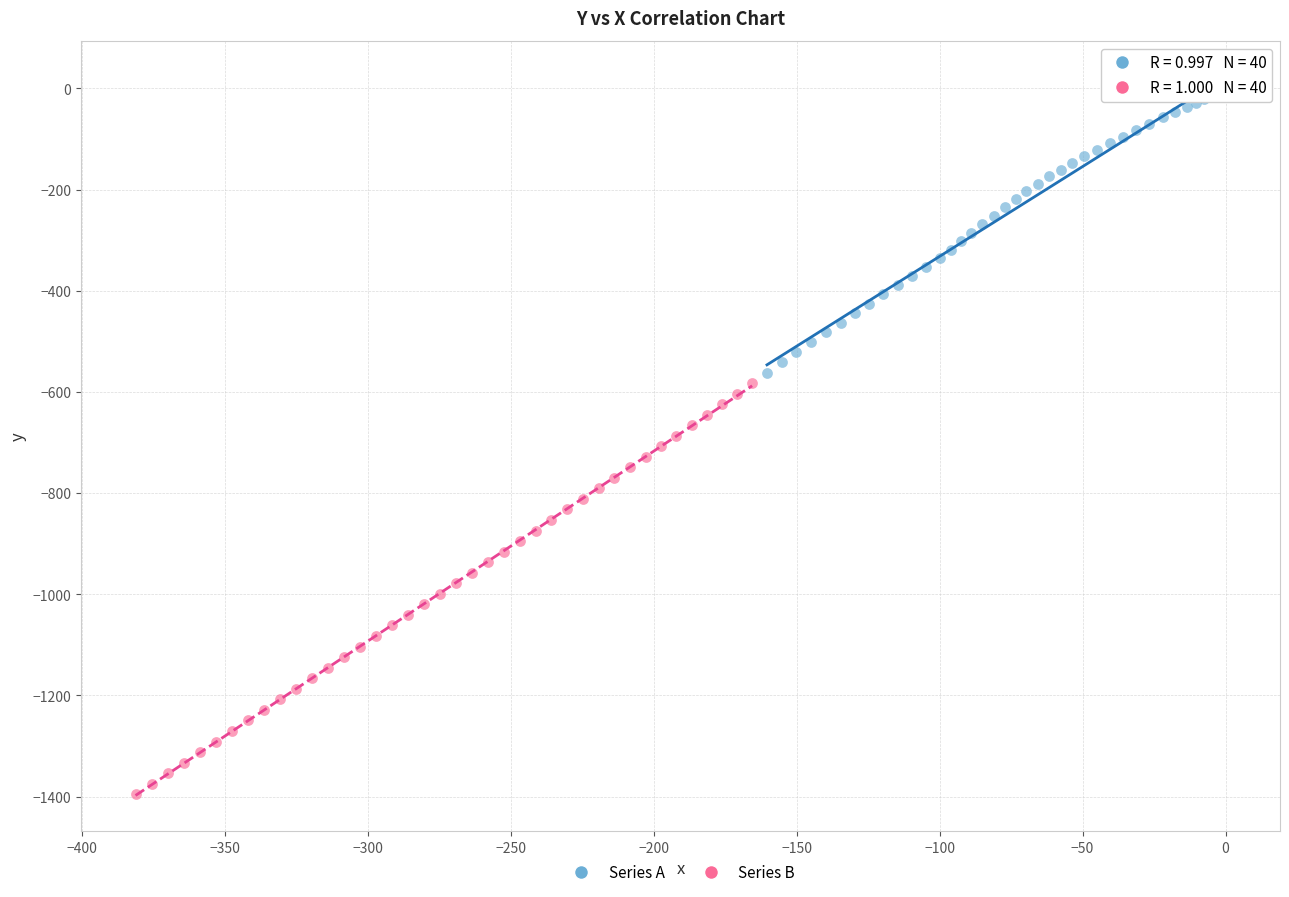

Which series contains the highest Y value?

Series A